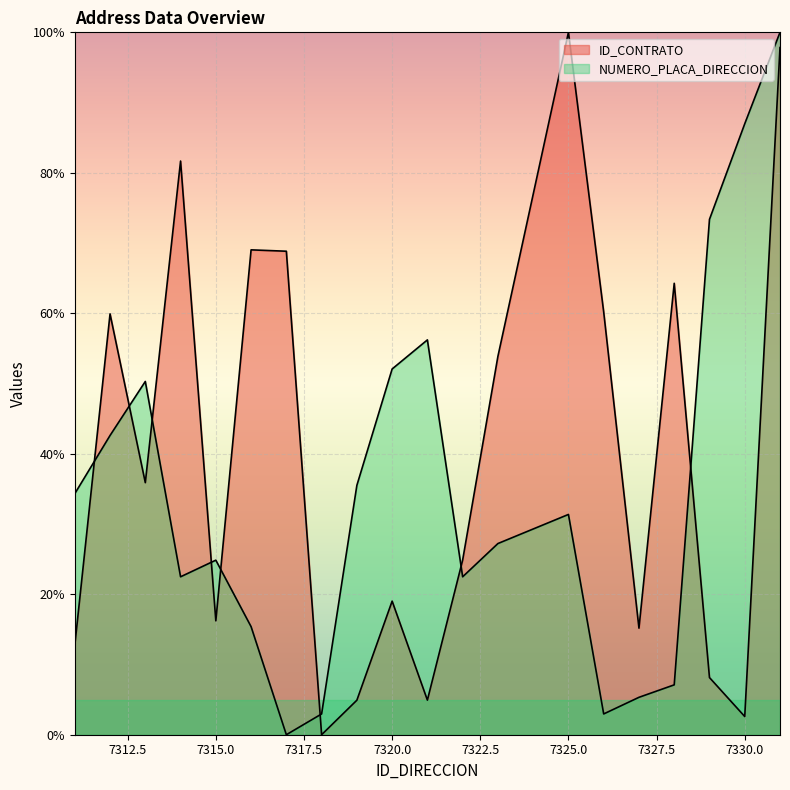

How many interior local valleys does the NUMERO_PLACA_DIRECCION series have?

4